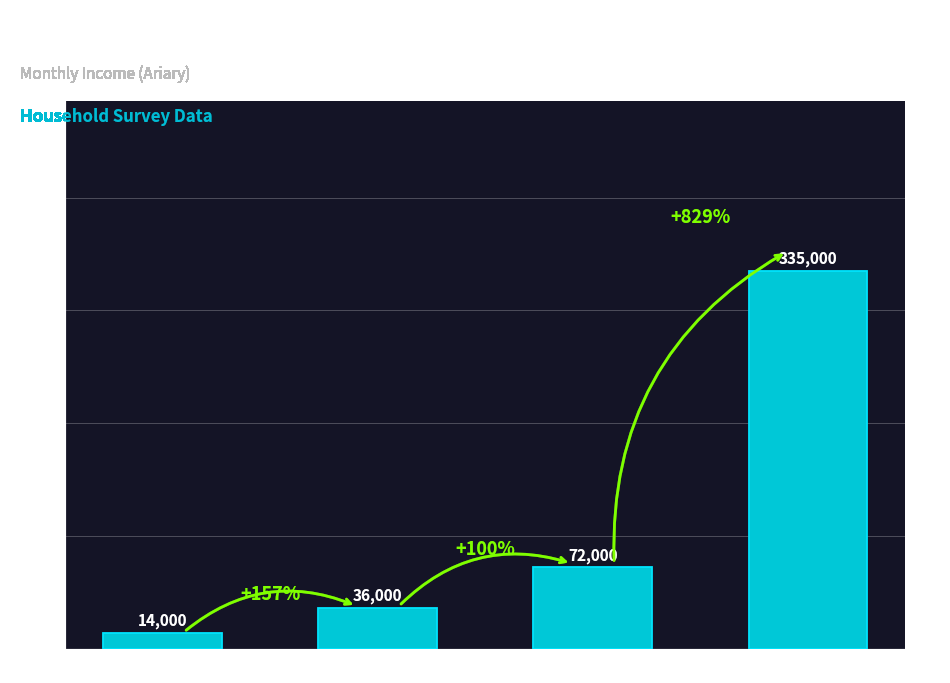

Does the chart contain any negative values?

No